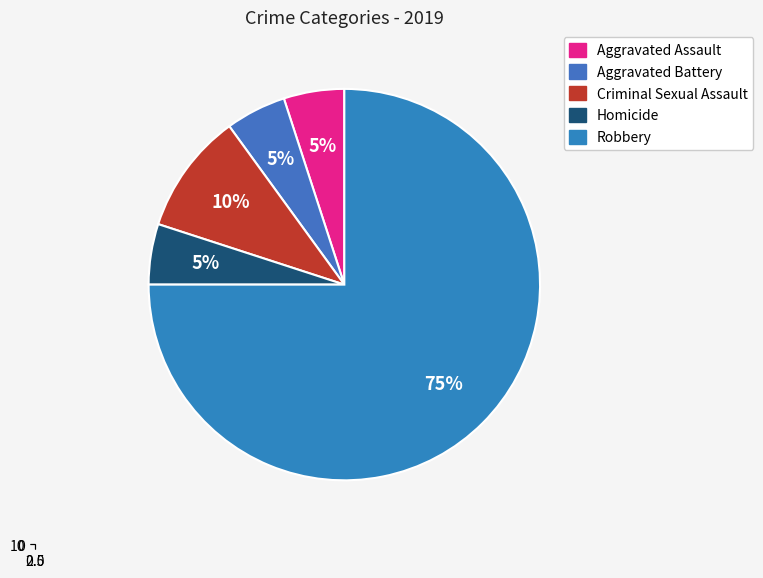

To the nearest percent, what percentage of the pie is Robbery?

75%